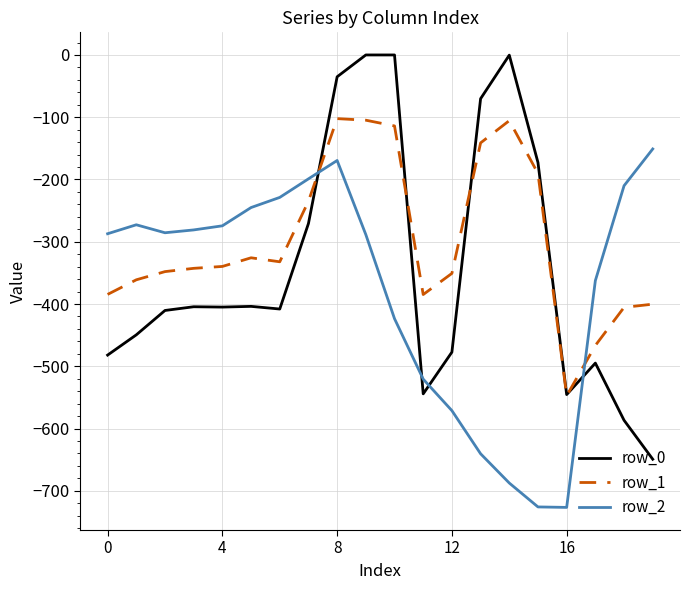

What is the difference between the maximum and minimum values in the row_2 series?

575.6